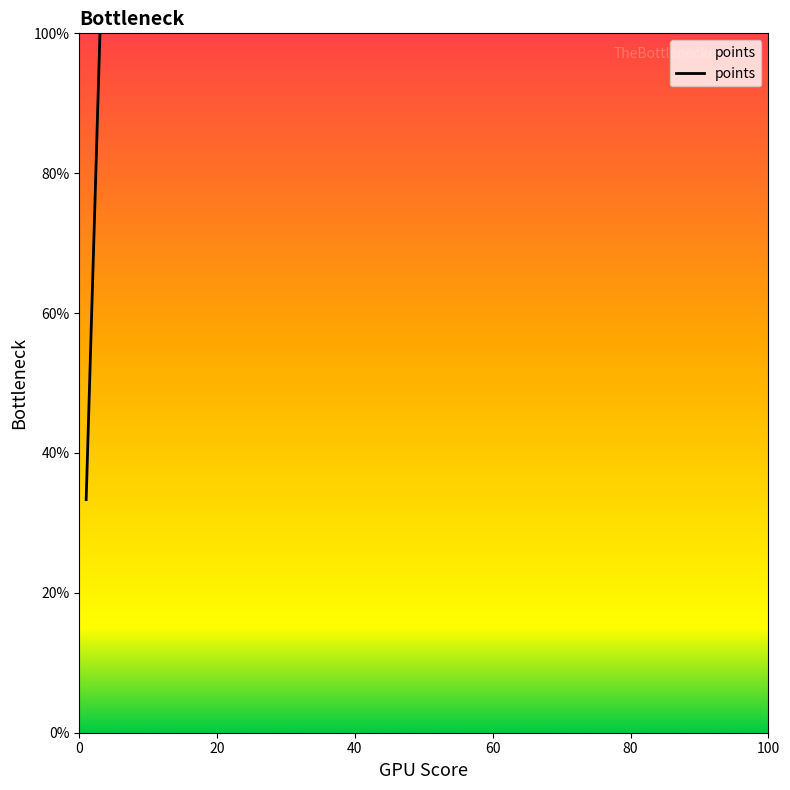

What is the smallest value displayed?

33.3